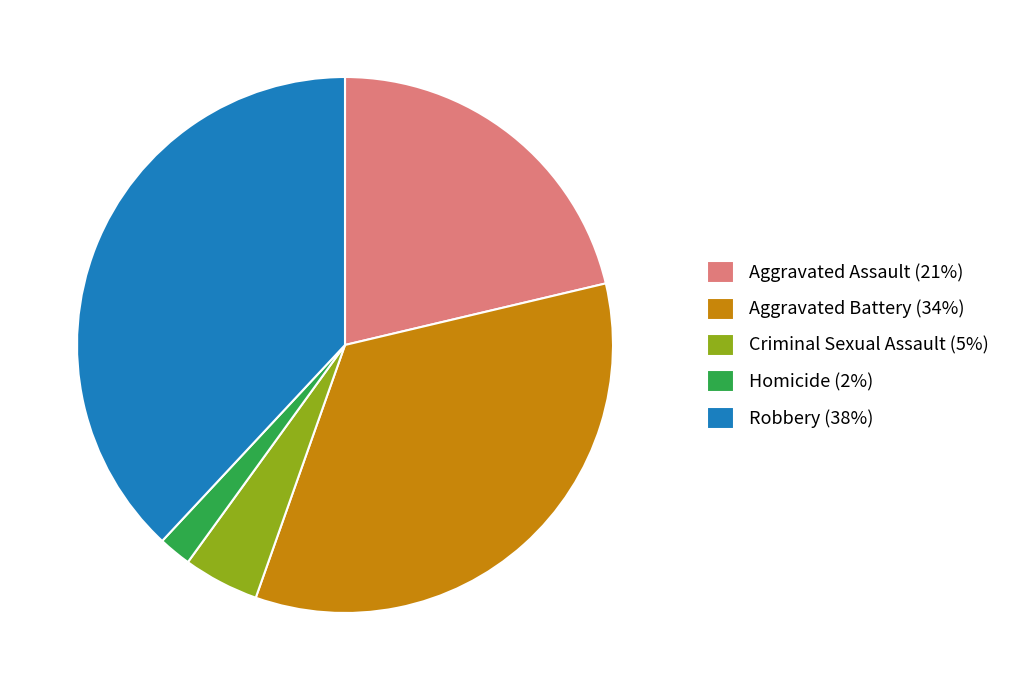

Is the sum of Robbery and Criminal Sexual Assault greater than half?

No